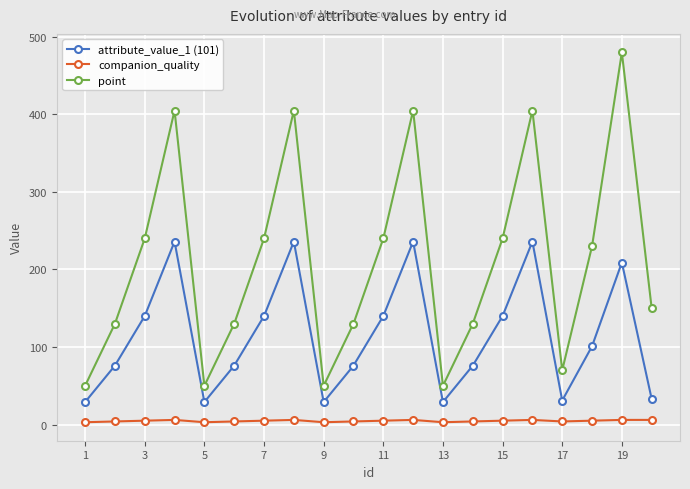

Which series has the widest spread of values?

point